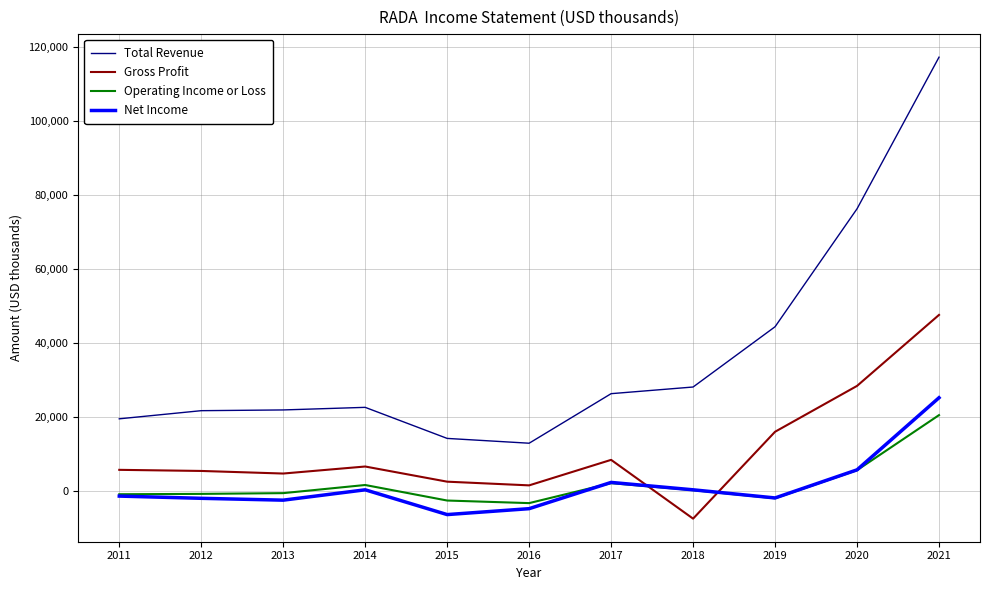

True or false: Gross Profit and Total Revenue cross at least once.

False